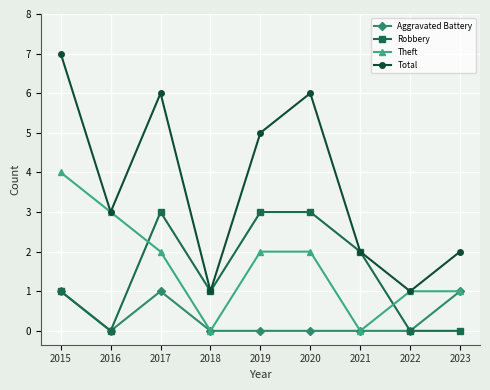

Between 2015 and 2021, which series saw the biggest shift?

Total